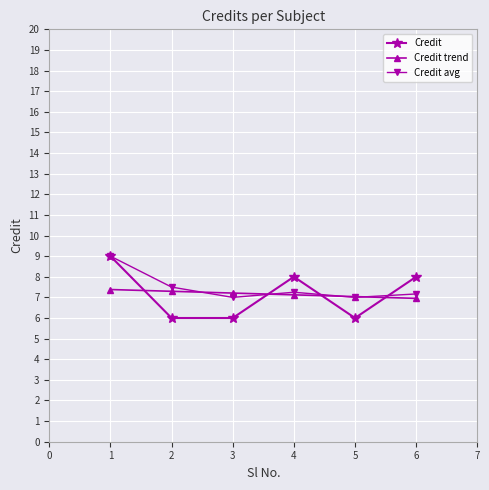

How many lines are shown in the chart?

3